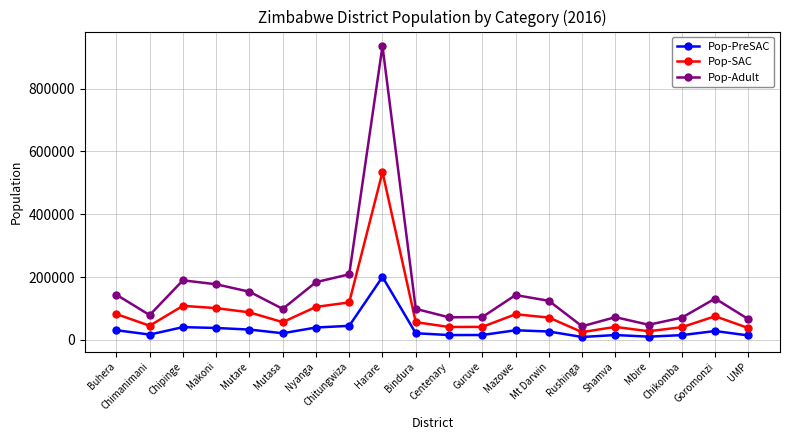

Does the chart have visible grid lines?

Yes